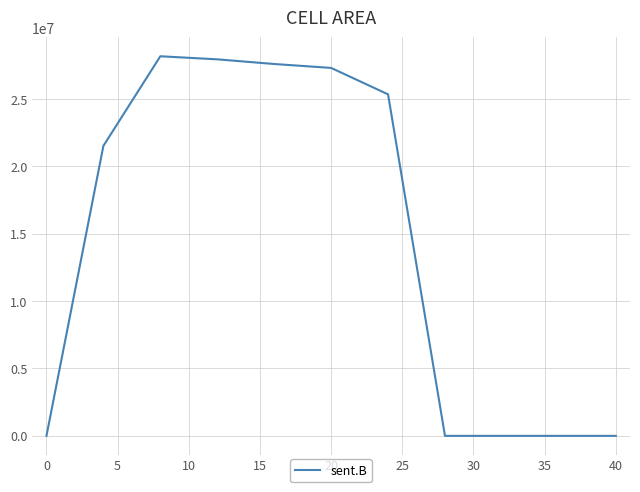

What is the maximum value shown in the chart?

28166260